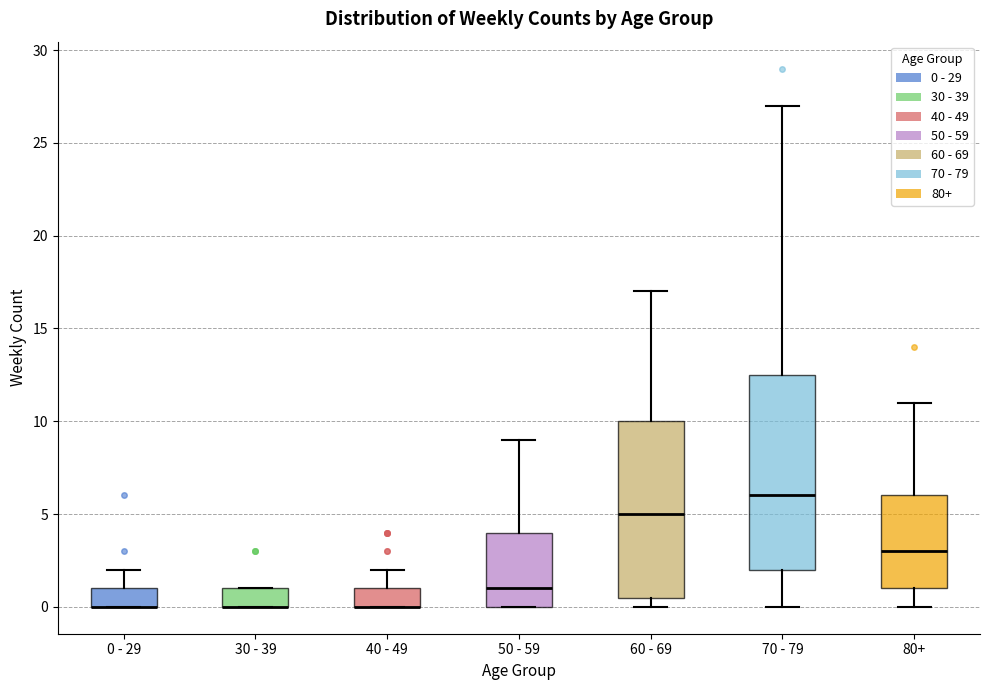

Comparing the boxes themselves (not the whiskers), which one is the tallest?

70 - 79